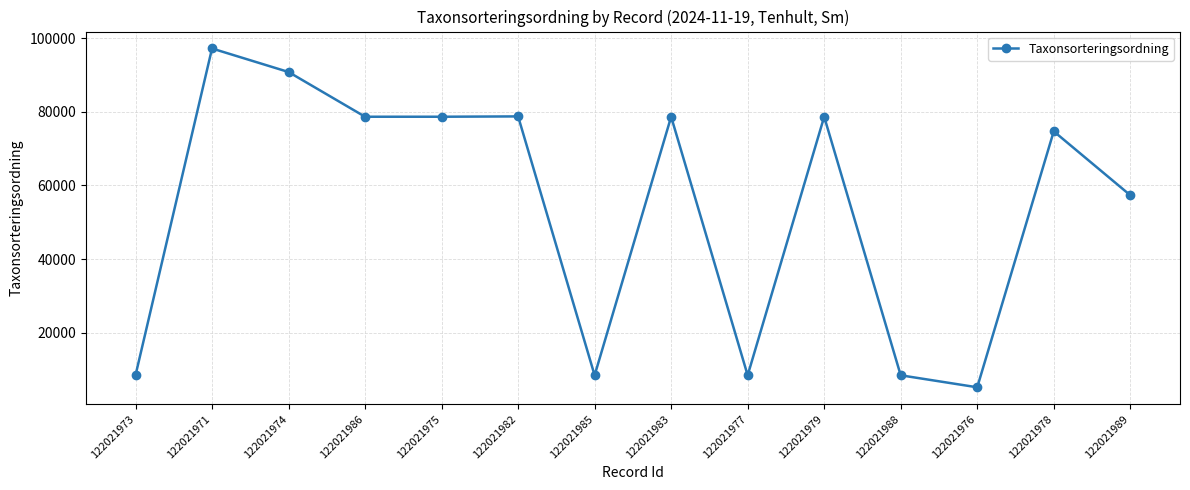

What is the label of the 12th point from the right?

122021974